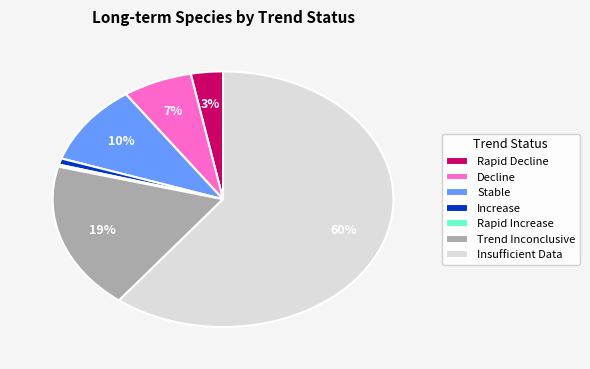

What is the largest slice in the pie chart?

Insufficient Data